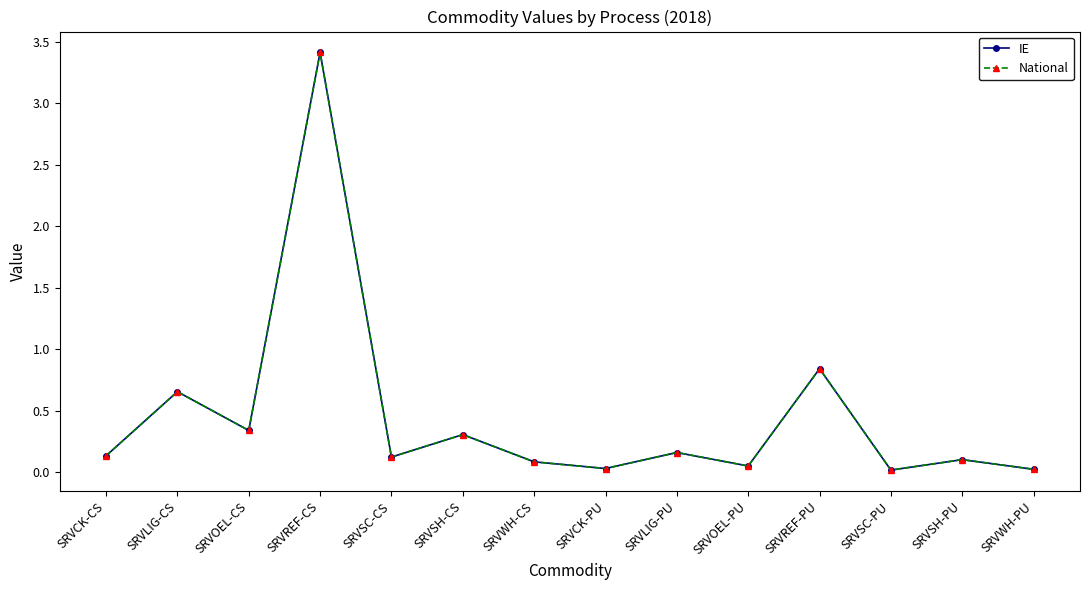

Does the chart have visible grid lines?

No